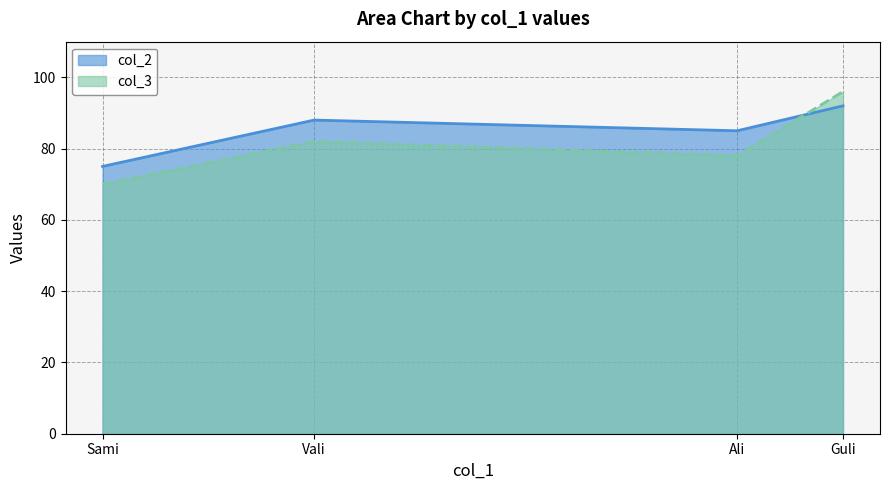

What is the label of the 1st point from the right?

Guli